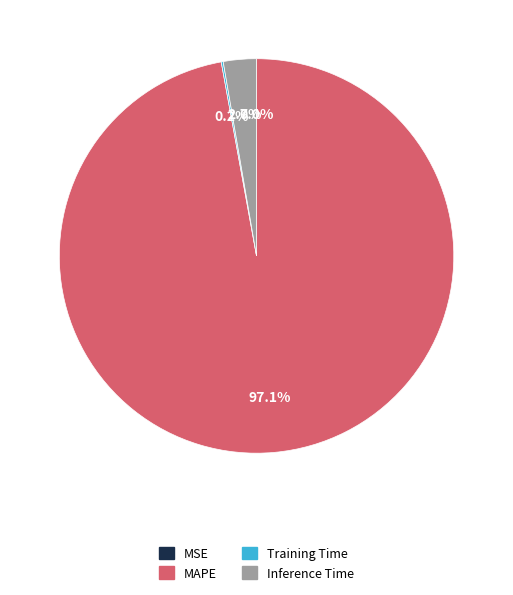

Is there a majority slice in this chart?

Yes